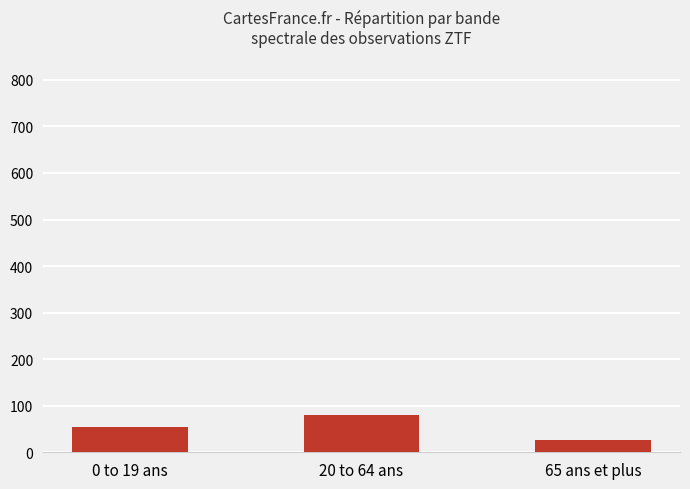

Is it true that the value at 20 to 64 ans is 79?

True